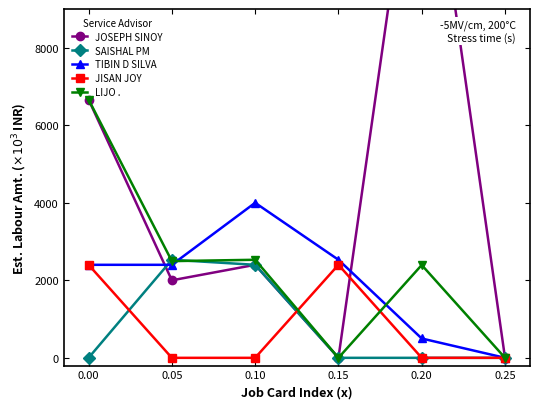

Which series ends up on top after the final intersection of SAISHAL PM and TIBIN D SILVA?

TIBIN D SILVA